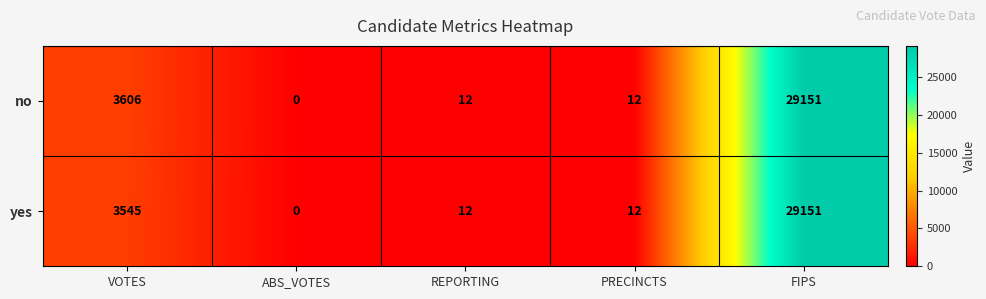

Reading left to right, transcribe all the data shown in this chart.

no: VOTES=3606	ABS_VOTES=0	REPORTING=12	PRECINCTS=12	FIPS=29151
yes: VOTES=3545	ABS_VOTES=0	REPORTING=12	PRECINCTS=12	FIPS=29151